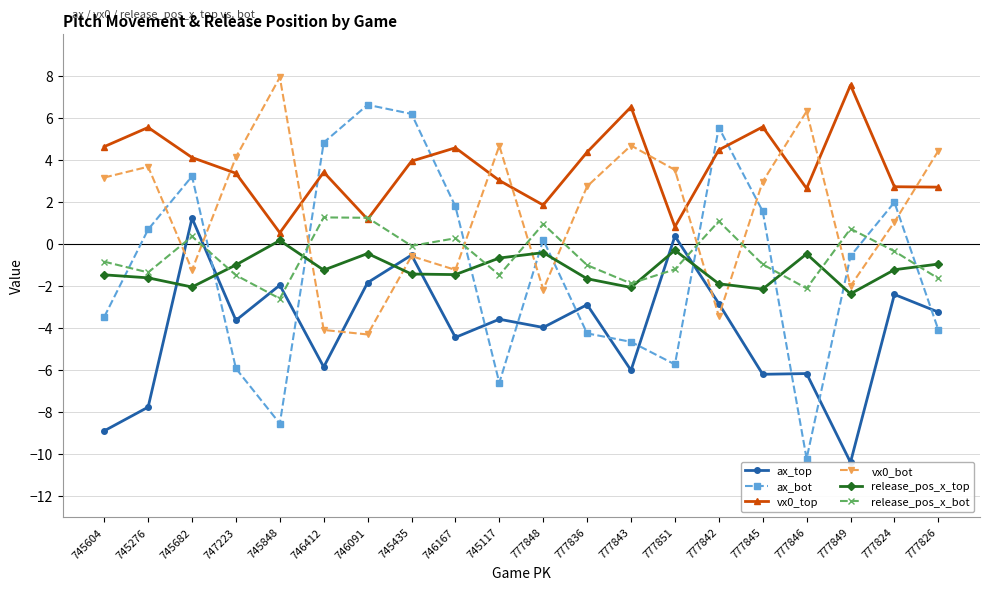

Is it true that release_pos_x_top equals -0.3 at 777851?

True